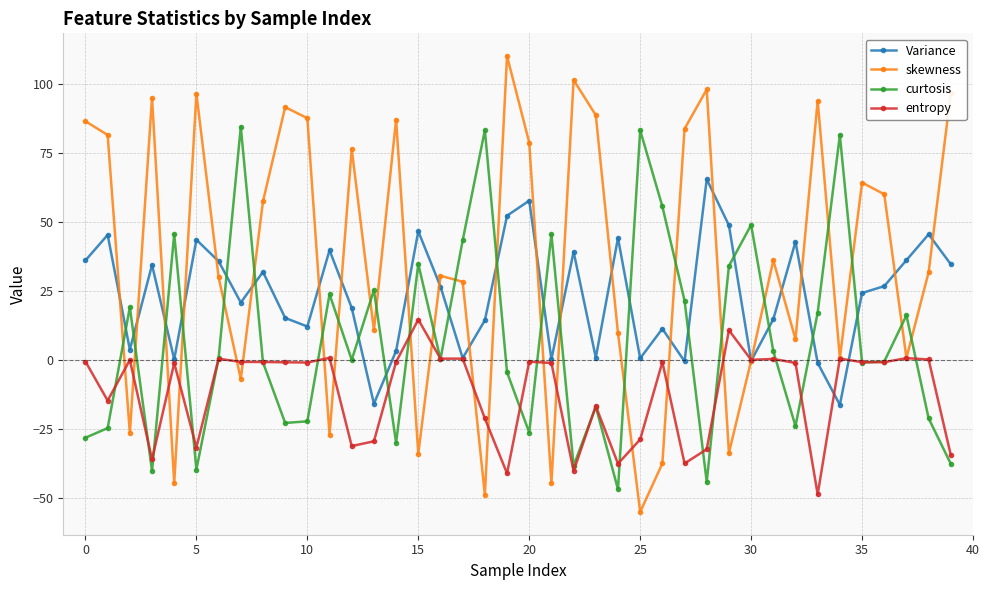

What is the difference between the maximum and minimum values in the Variance series?

81.8